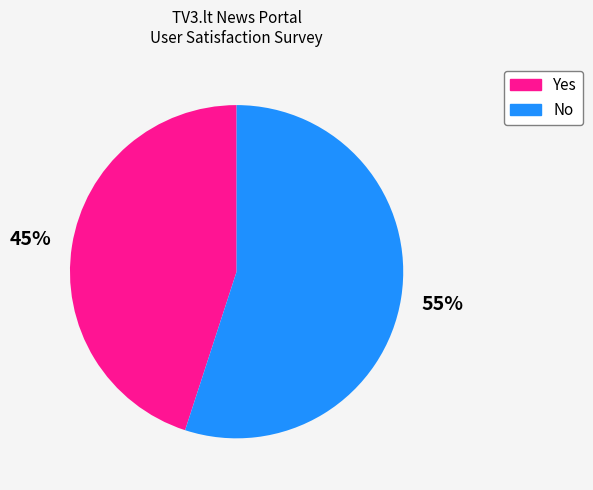

Is there any slice that represents more than half of the pie?

Yes